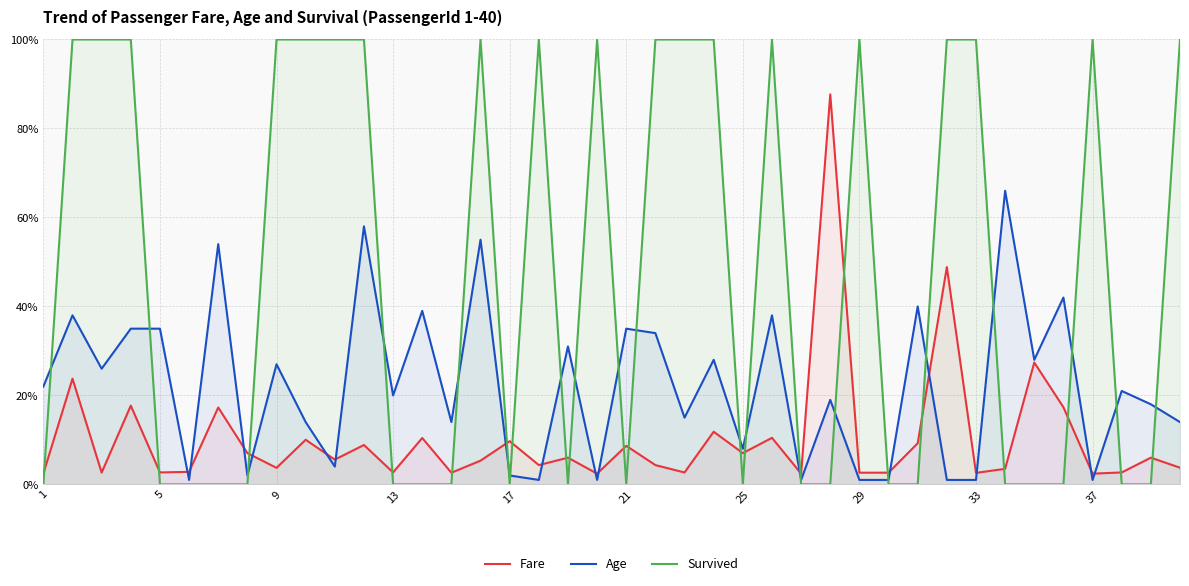

At which label does Survived reach its minimum?

1